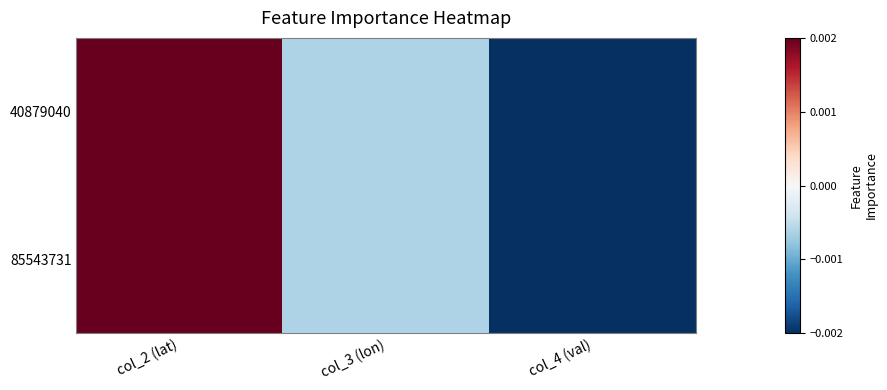

Which category has the highest value across all series?

col_2 (lat)